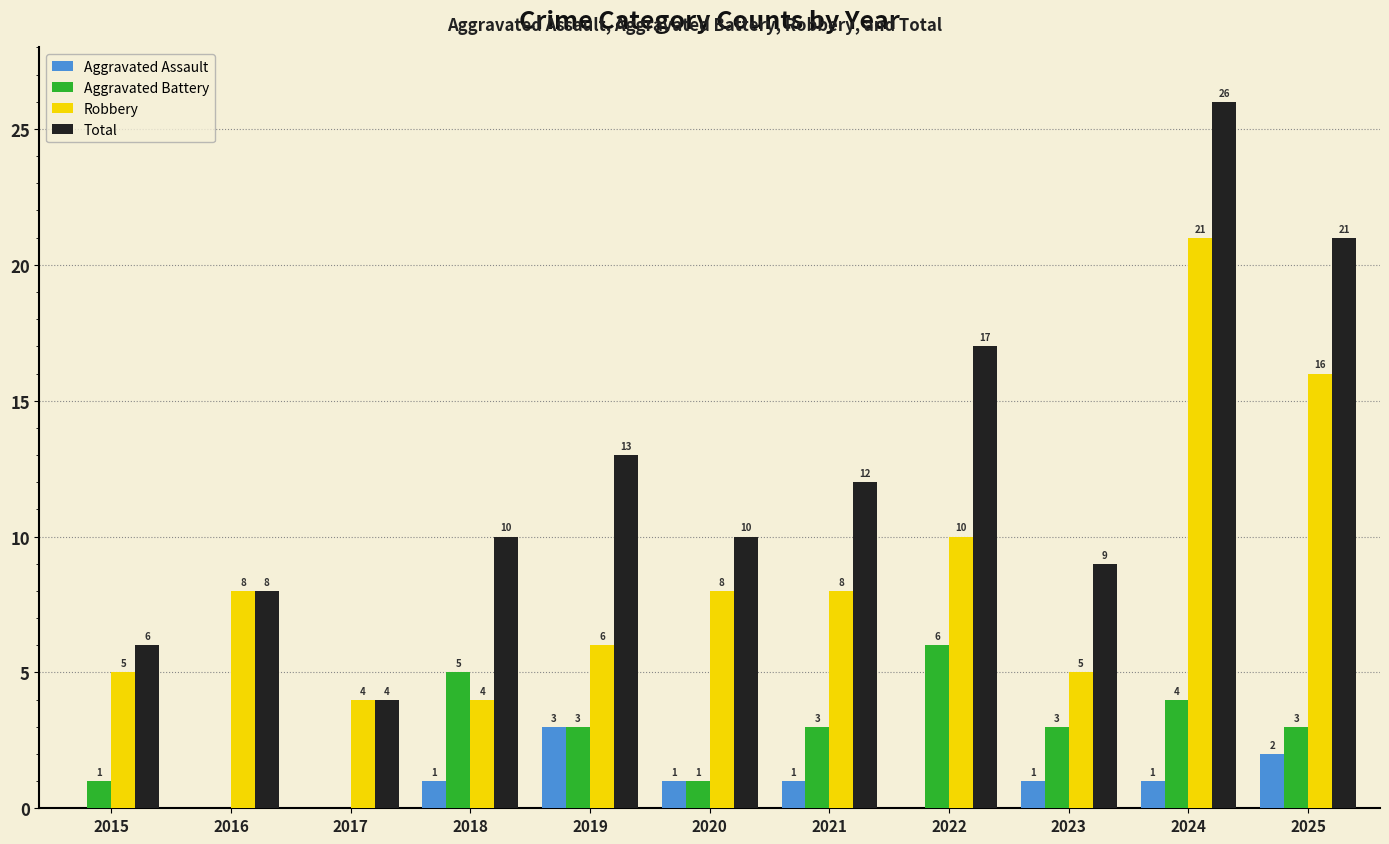

At which label is Total closest to 15?

2019